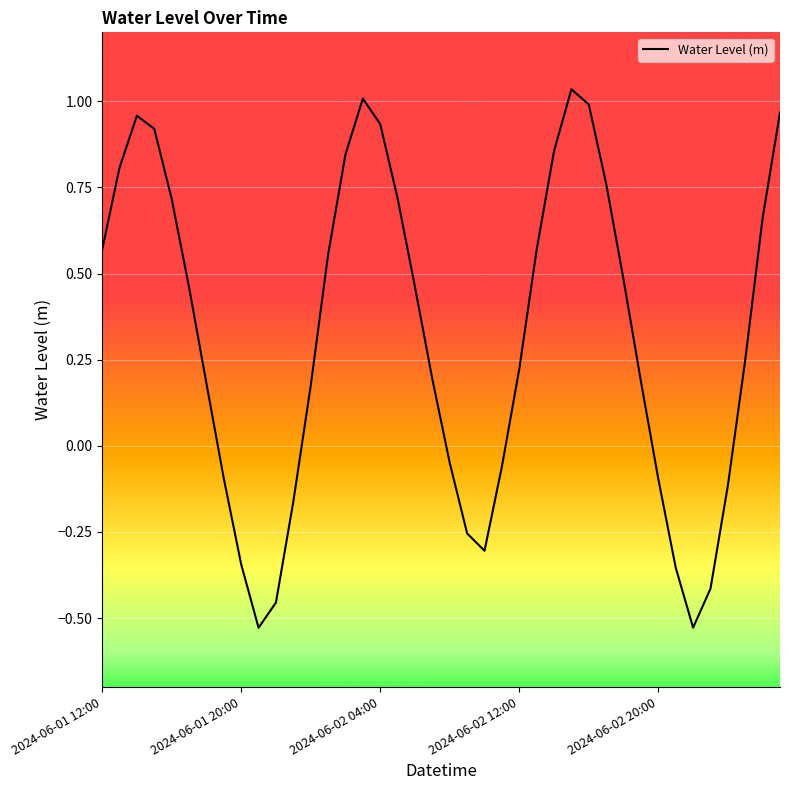

Where does the data first go above 0?

2024-06-01 12:00